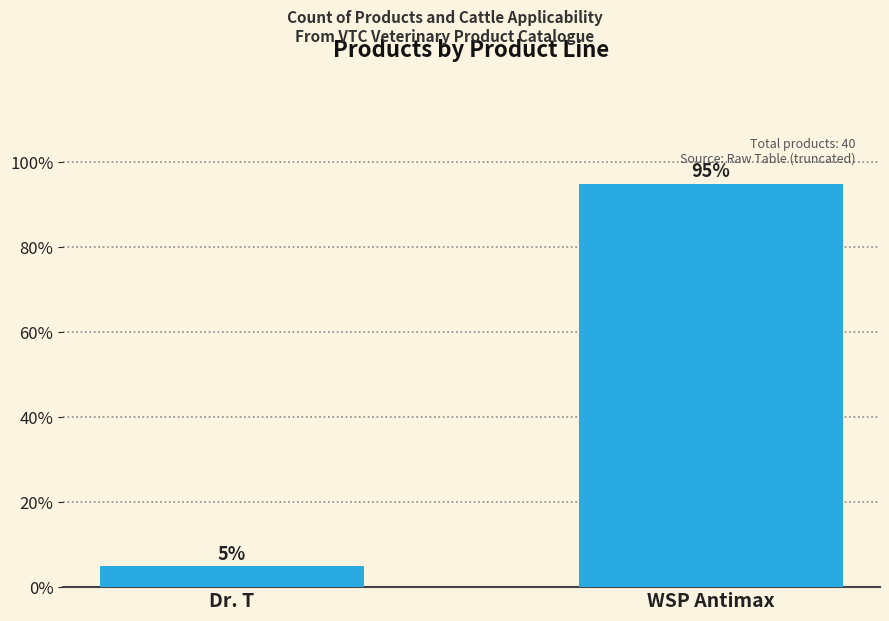

What position from the right is Dr. T?

2